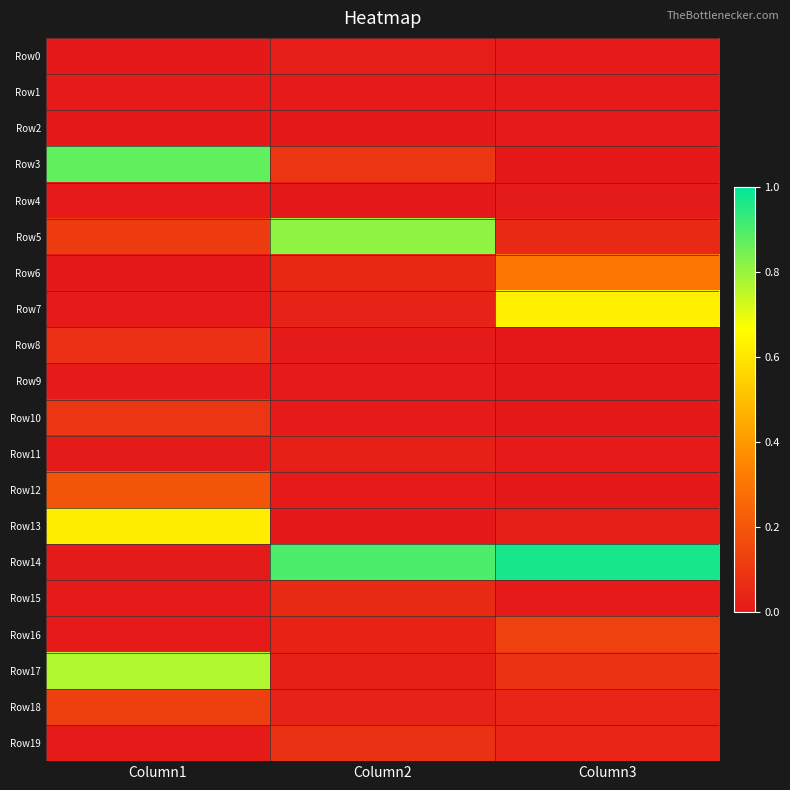

Reading right to left, list all the values displayed in this chart.

Row0: Column3=0.0	Column2=0.0	Column1=0.0
Row1: Column3=0.0	Column2=0.0	Column1=0.0
Row2: Column3=0.0	Column2=0.0	Column1=0.0
Row3: Column3=0.0	Column2=0.1	Column1=0.9
Row4: Column3=0.0	Column2=0.0	Column1=0.0
Row5: Column3=0.1	Column2=0.8	Column1=0.1
Row6: Column3=0.3	Column2=0.0	Column1=0.0
Row7: Column3=0.6	Column2=0.0	Column1=0.0
Row8: Column3=0.0	Column2=0.0	Column1=0.1
Row9: Column3=0.0	Column2=0.0	Column1=0.0
Row10: Column3=0.0	Column2=0.0	Column1=0.1
Row11: Column3=0.0	Column2=0.0	Column1=0.0
Row12: Column3=0.0	Column2=0.0	Column1=0.2
Row13: Column3=0.0	Column2=0.0	Column1=0.6
Row14: Column3=1.0	Column2=0.9	Column1=0.0
Row15: Column3=0.0	Column2=0.1	Column1=0.0
Row16: Column3=0.1	Column2=0.0	Column1=0.0
Row17: Column3=0.1	Column2=0.0	Column1=0.8
Row18: Column3=0.0	Column2=0.0	Column1=0.1
Row19: Column3=0.0	Column2=0.1	Column1=0.0